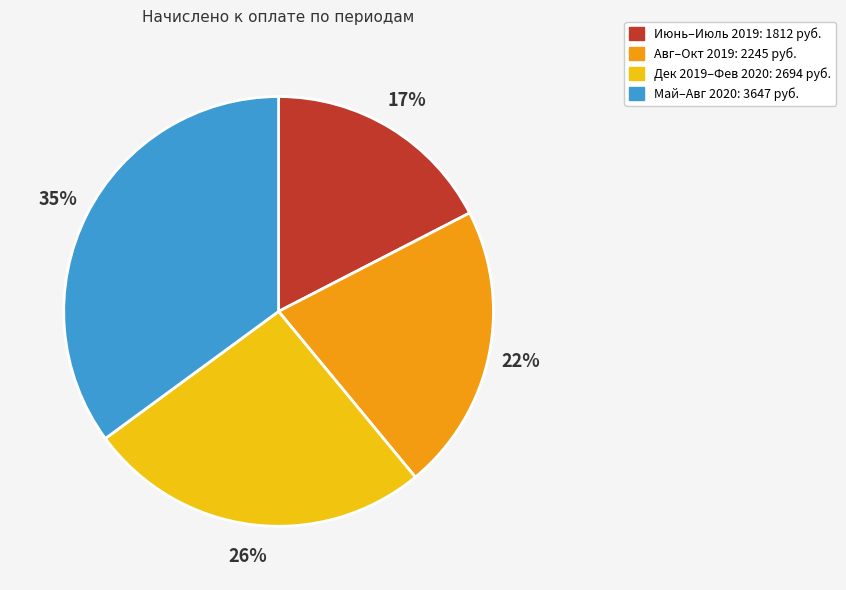

To the nearest percent, what is the average slice percentage?

25%